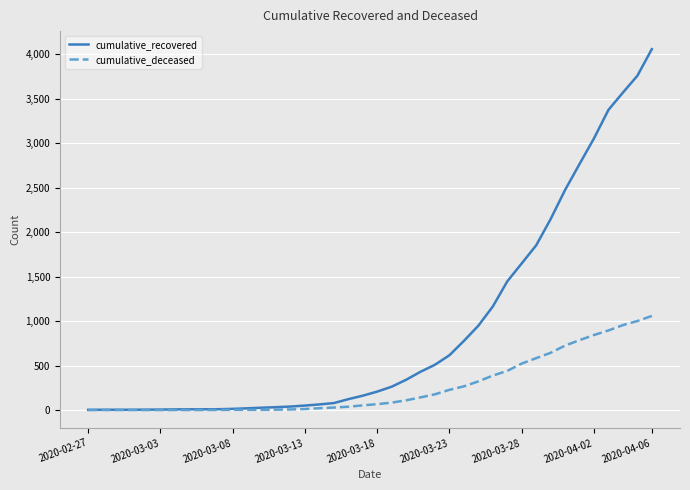

Rank the series by their maximum value, from lowest to highest.

cumulative_deceased, cumulative_recovered